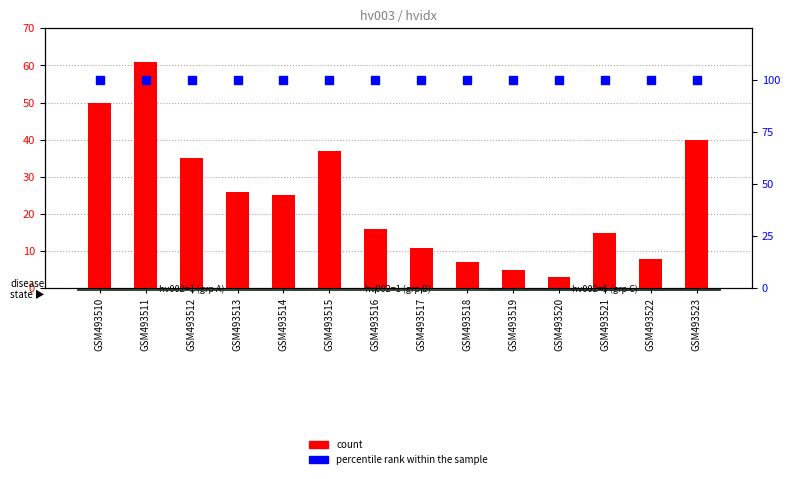

At which category is the sum across all series the highest?

GSM493511